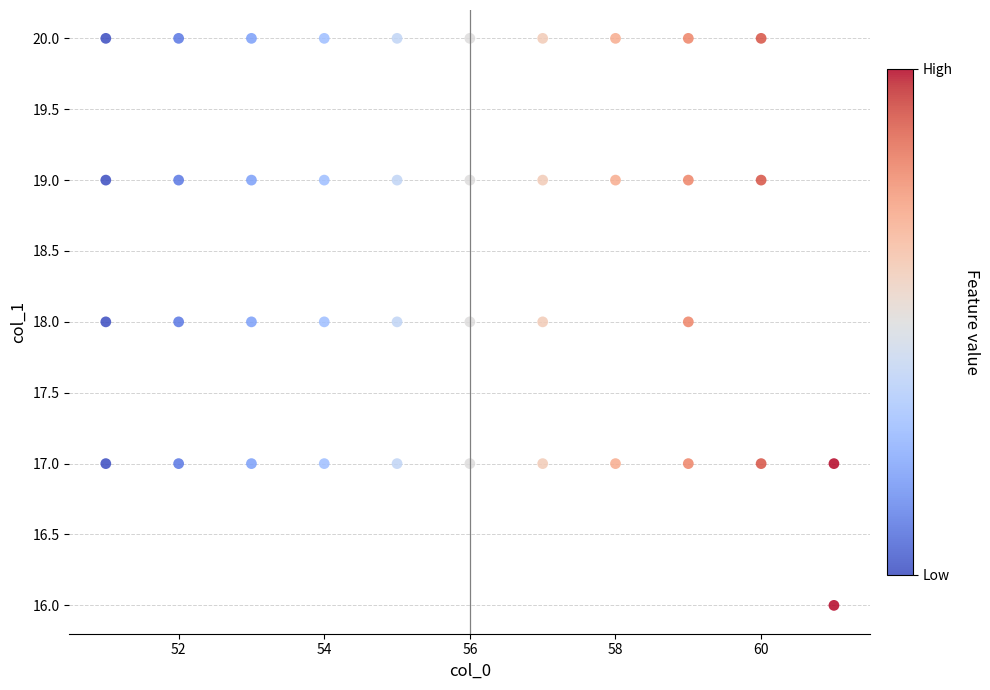

What is the range of Y values (max minus min)?

4